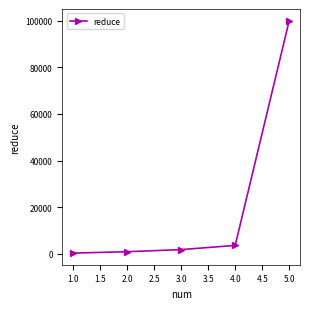

What is the greatest value displayed?

99999